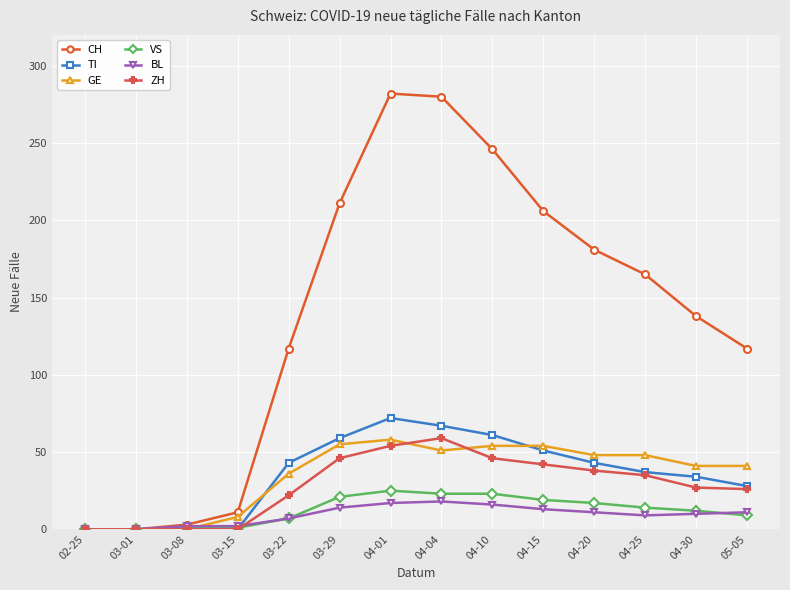

What are all the series names shown in the legend?

CH, TI, GE, VS, BL, ZH